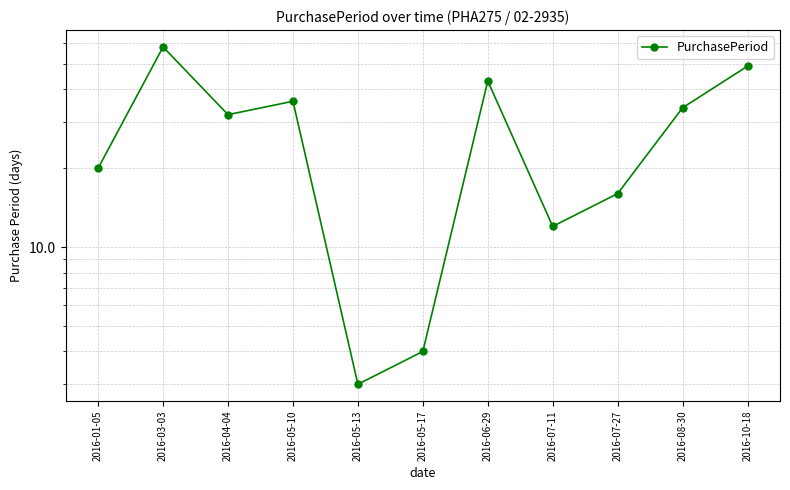

Reading left to right, what are all the values shown in this chart?

20	58	32	36	3	4	43	12	16	34	49